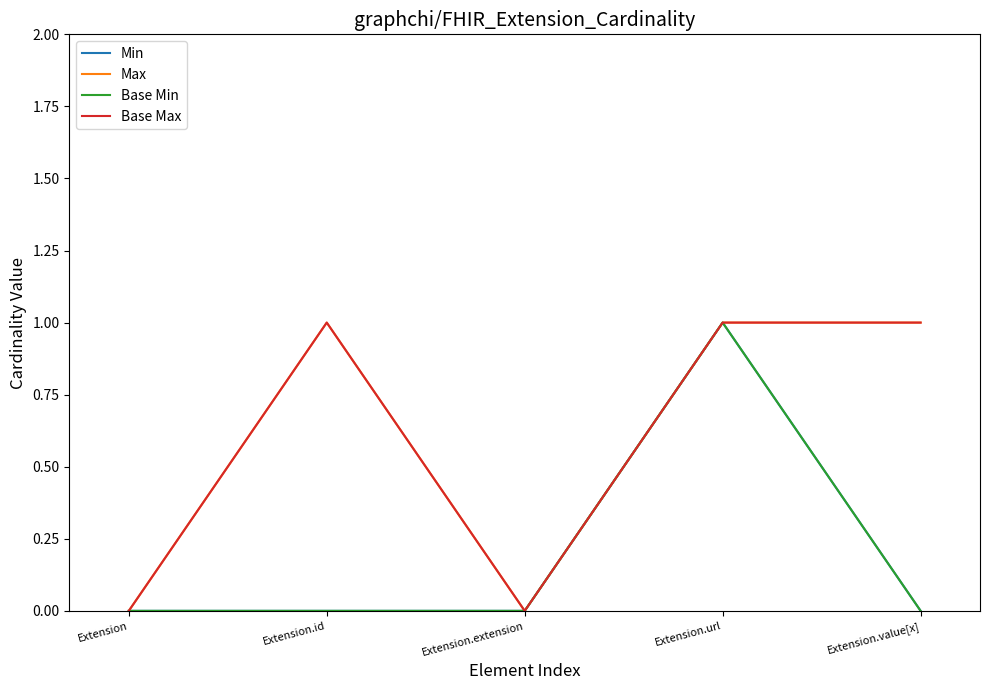

Does the chart display data point markers on the line(s)?

No